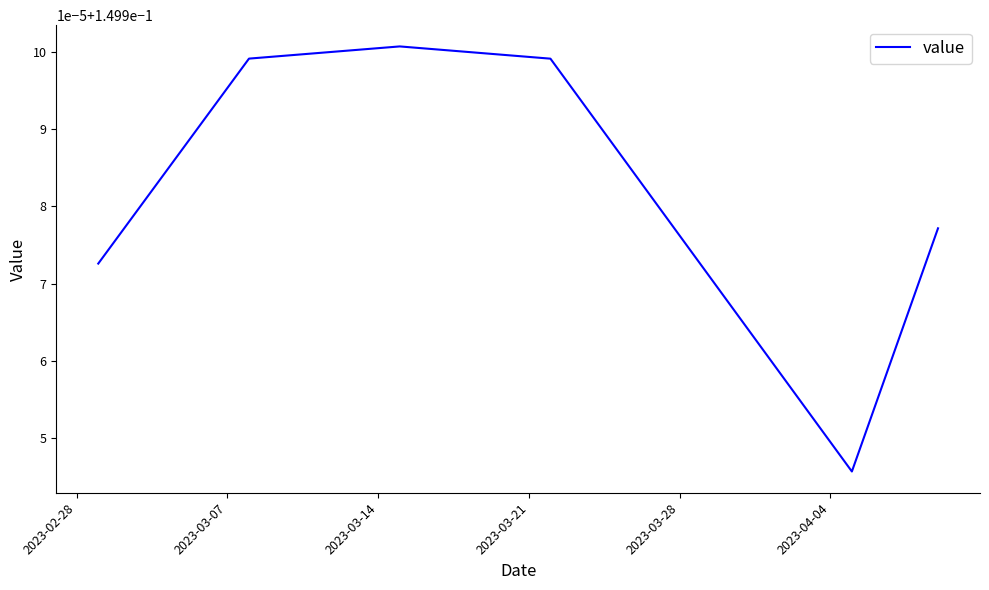

What is the sum of all values?

6.0